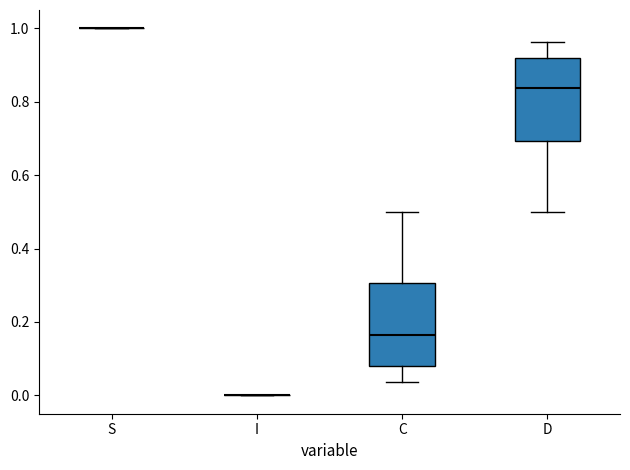

Reading left to right, read every box against the y-axis: the position of its median line, the range the box covers, and the ends of its whiskers. The values are not printed on the chart, so give them approximately, as read against the axis.

S: box collapsed to a line at 1.00, whiskers 1.00 to 1.00
I: box collapsed to a line at 0.00, whiskers 0.00 to 0.00
C: median 0.16, box 0.08 to 0.30, whiskers 0.04 to 0.50
D: median 0.84, box 0.70 to 0.92, whiskers 0.50 to 0.96